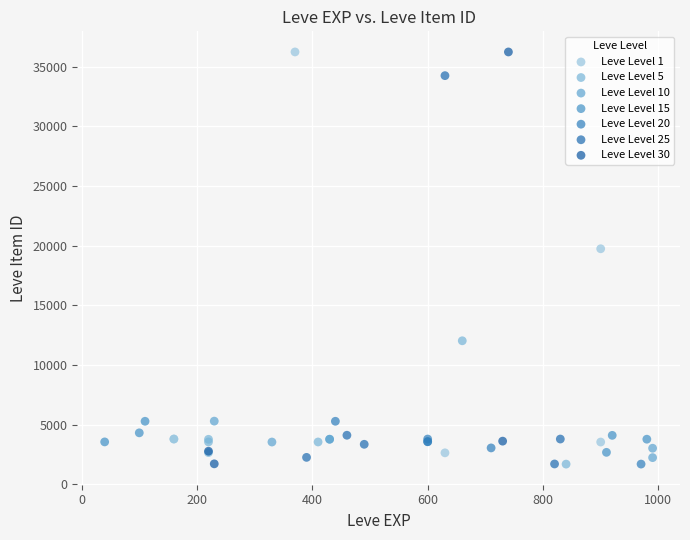

What are all the series names shown in the legend?

Leve Level 1, Leve Level 5, Leve Level 10, Leve Level 15, Leve Level 20, Leve Level 25, Leve Level 30